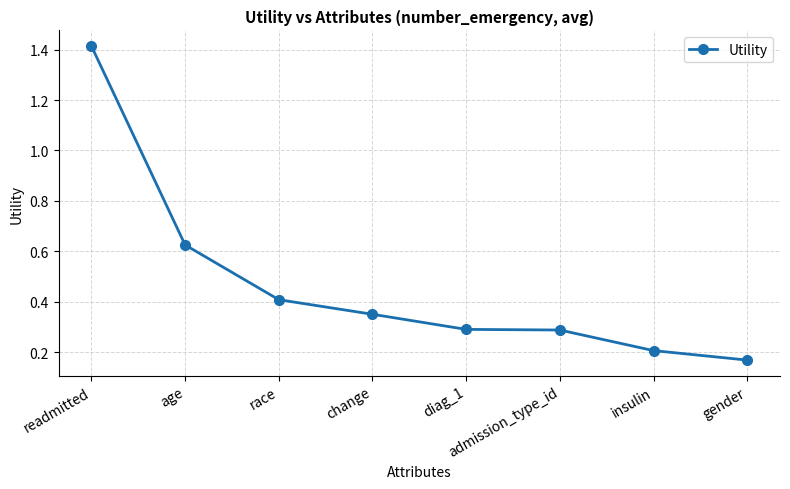

The chart shows a value of 0.1 at insulin. True or false?

False